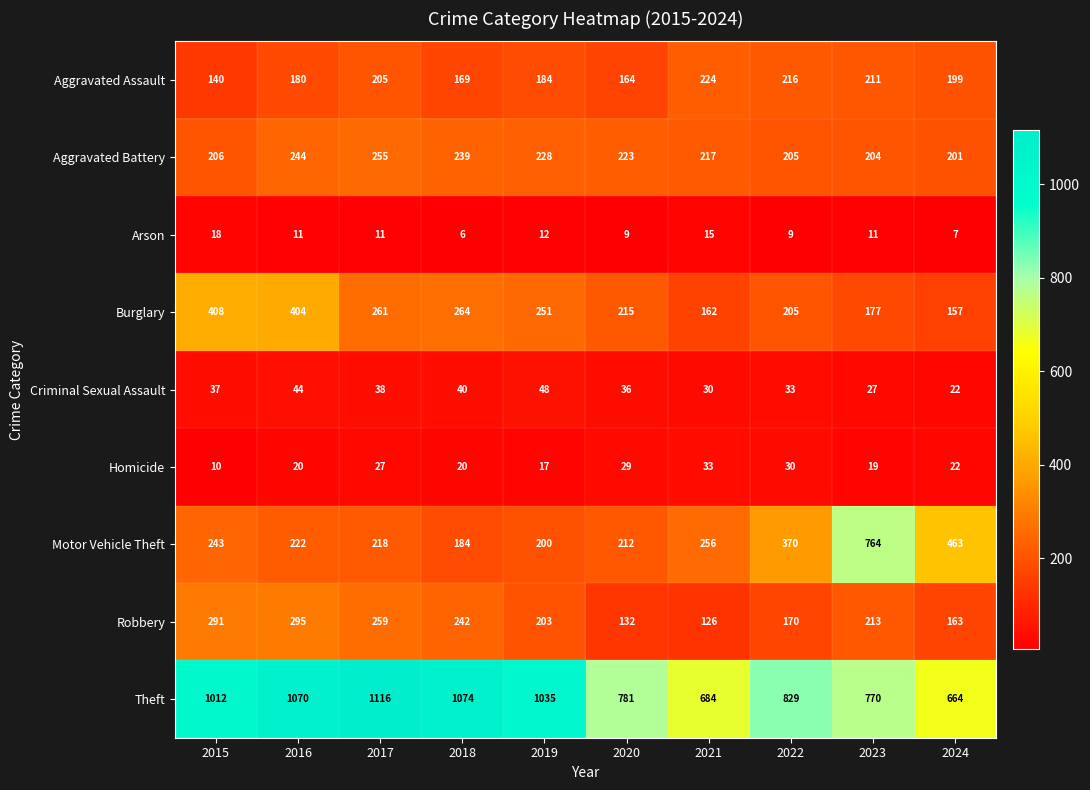

At which category is the sum across all series the highest?

2016